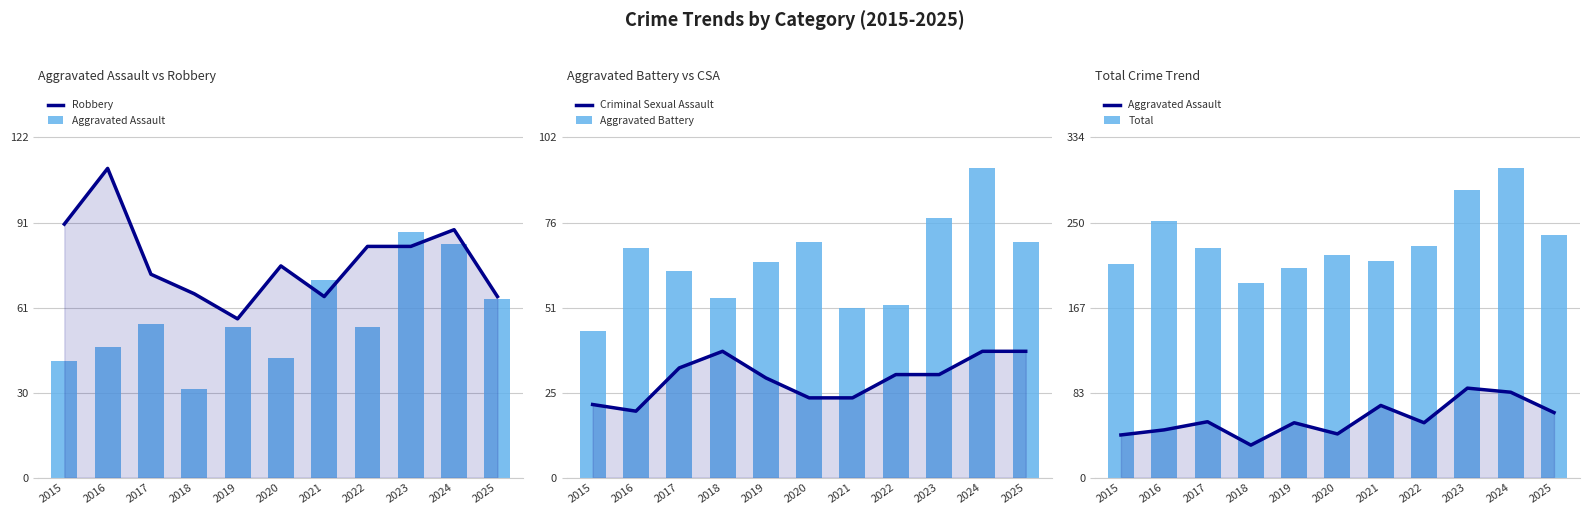

What is the value of the Criminal Sexual Assault bar at the 6th from the left?

24